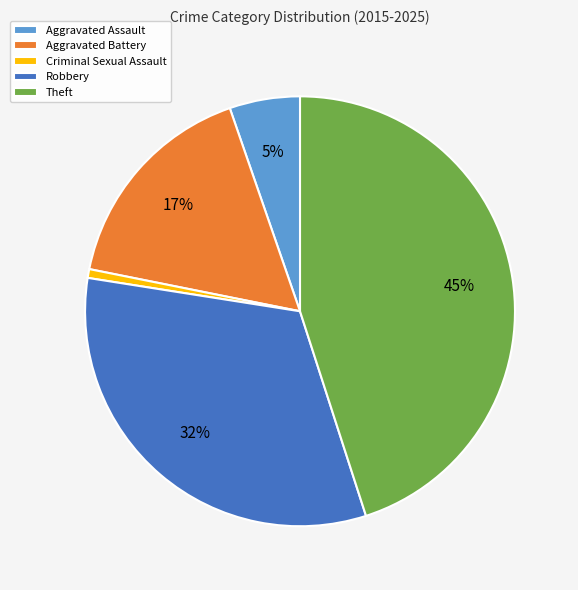

True or false: Criminal Sexual Assault accounts for 1% of the total.

True